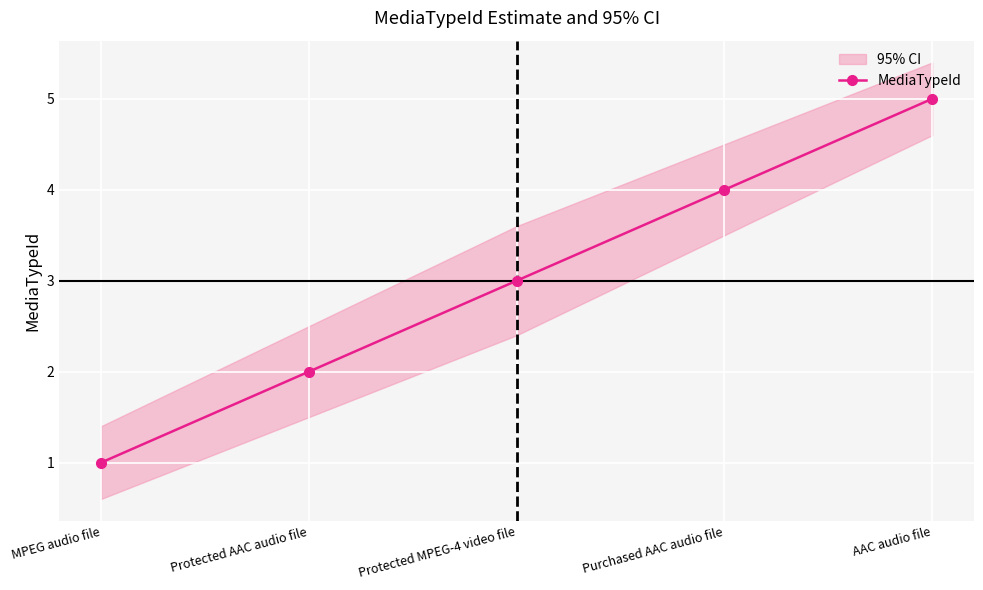

Reading left to right, list all the values displayed in this chart.

MPEG audio file=1	Protected AAC audio file=2	Protected MPEG-4 video file=3	Purchased AAC audio file=4	AAC audio file=5